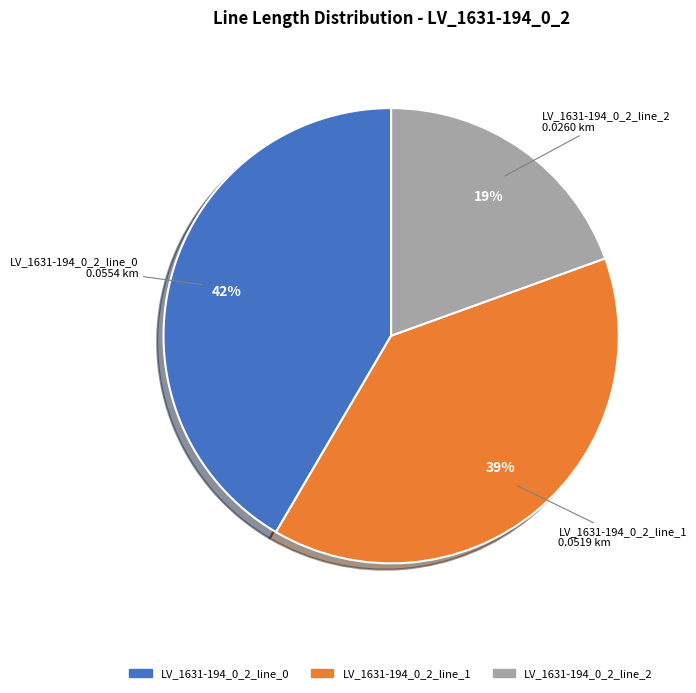

Is there a majority slice in this chart?

No